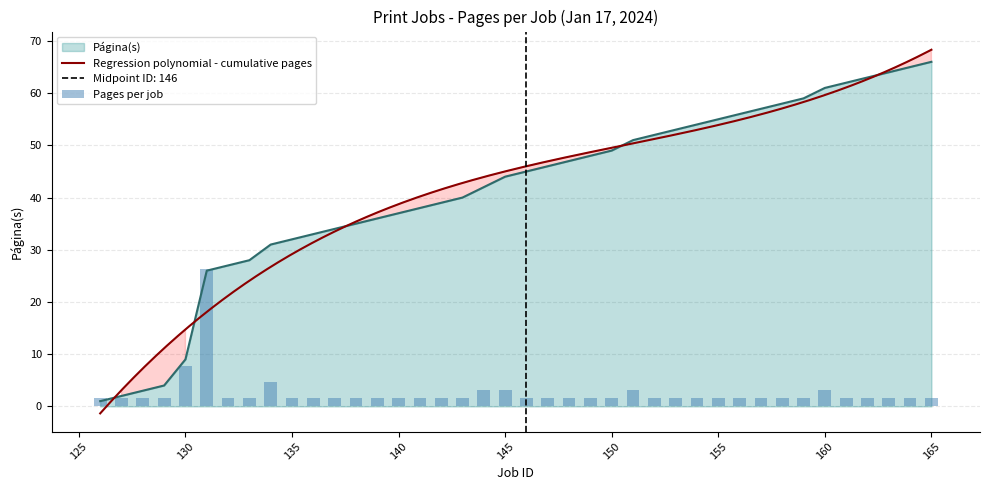

What is the minimum value shown in the chart?

1.6